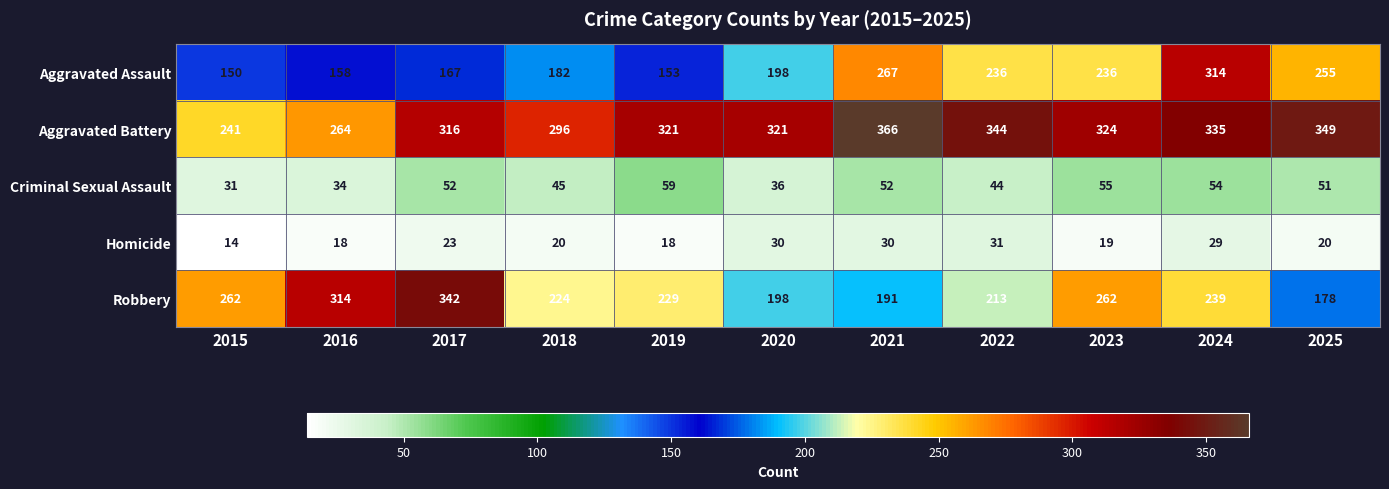

The value of Aggravated Battery at 2021 is 176. True or false?

False